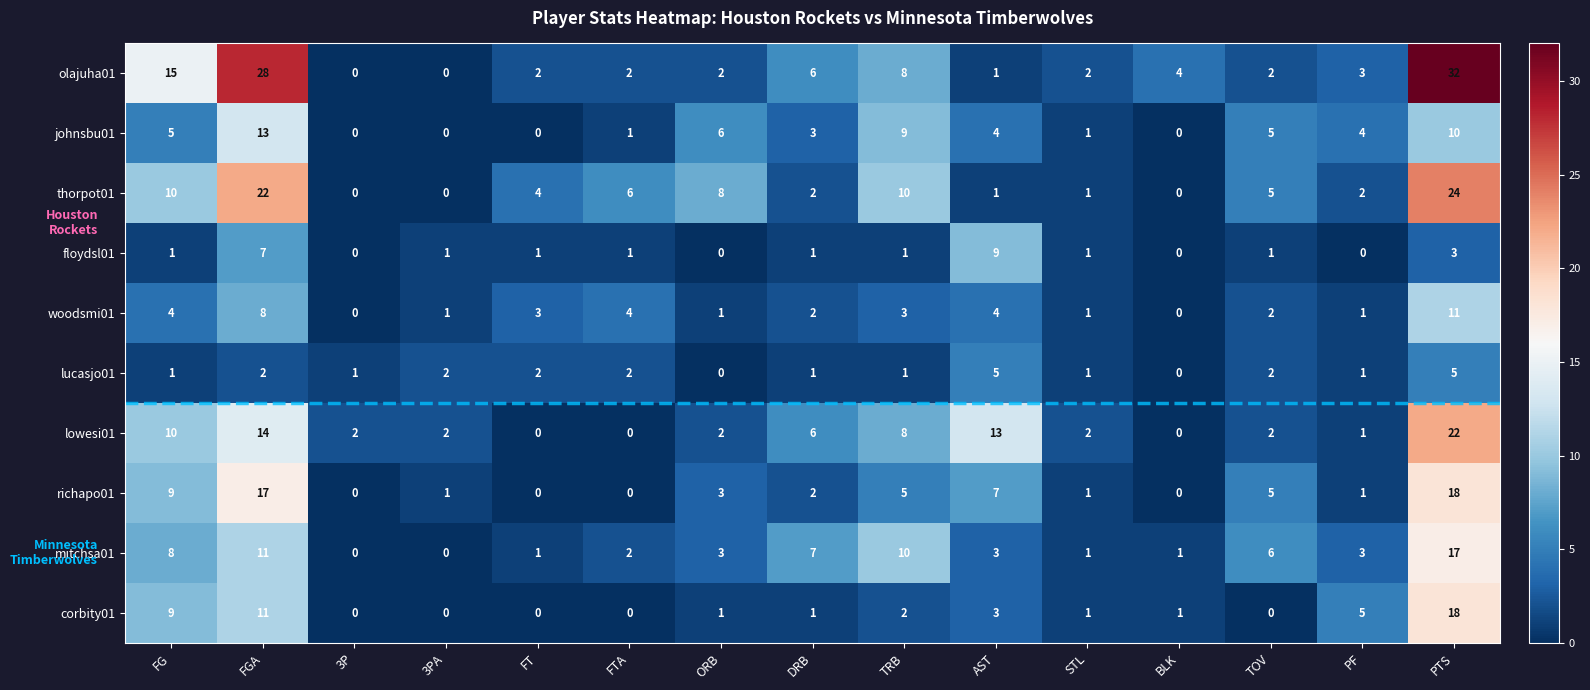

Where does the thorpot01 series first go above 4?

FG